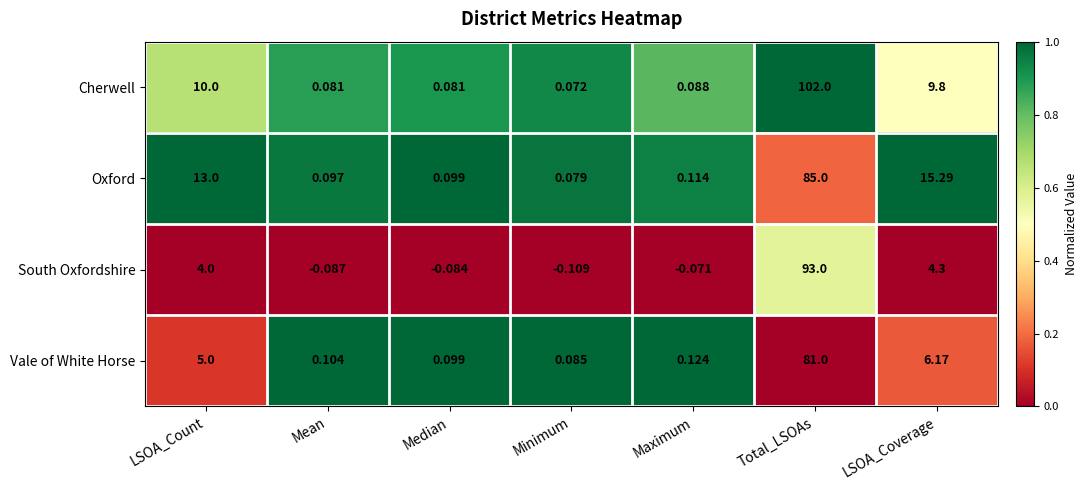

Which label corresponds to the smallest value in the chart?

Minimum